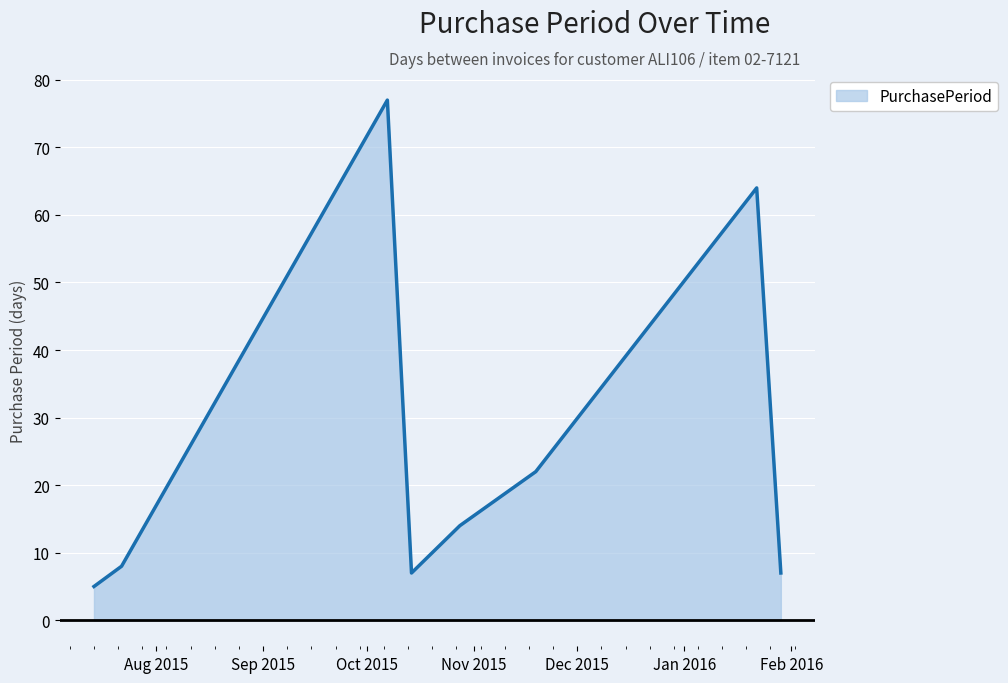

How many interior local valleys (lower than both neighbors) does the data have?

1